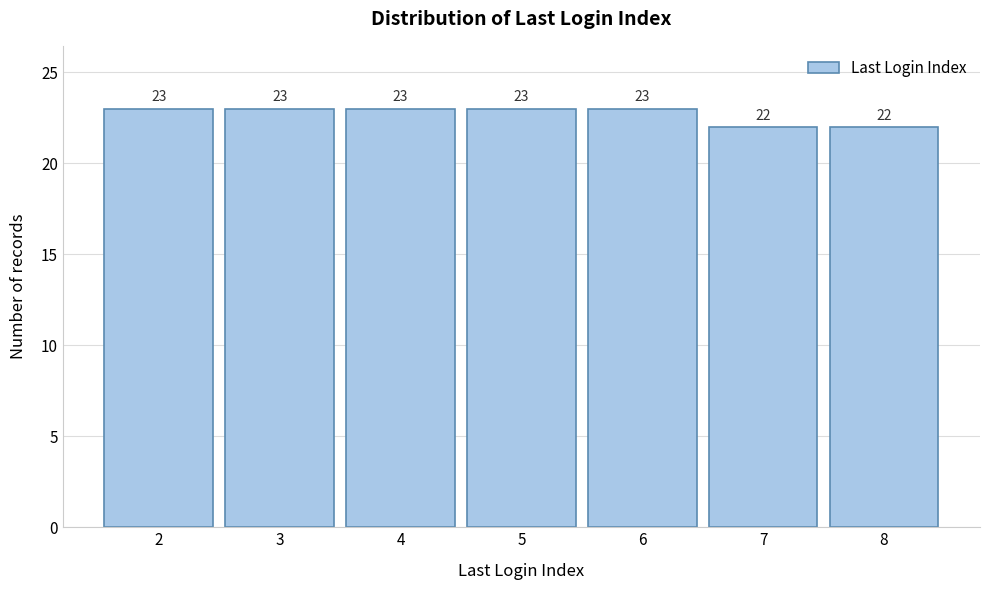

Reading left to right, list every bar in this chart as the range it spans on the x-axis followed by its height.

1.5 to 2.5: 23
2.5 to 3.5: 23
3.5 to 4.5: 23
4.5 to 5.5: 23
5.5 to 6.5: 23
6.5 to 7.5: 22
7.5 to 8.5: 22